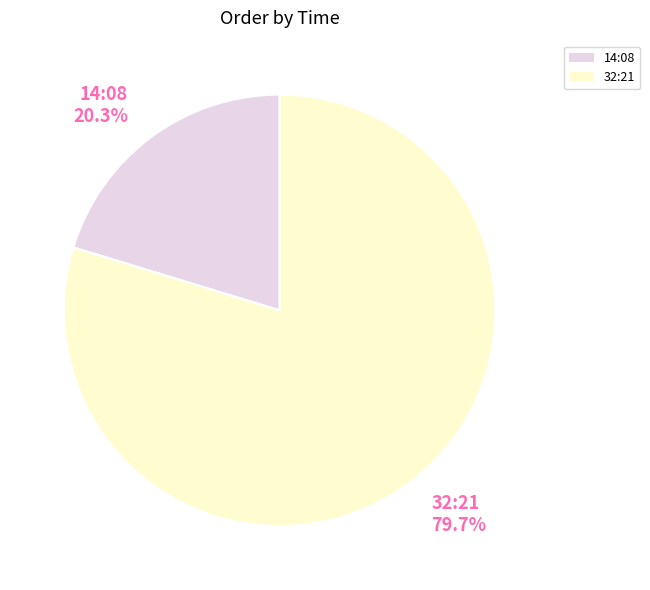

Is it true that 14:08 is 27% of the pie?

False